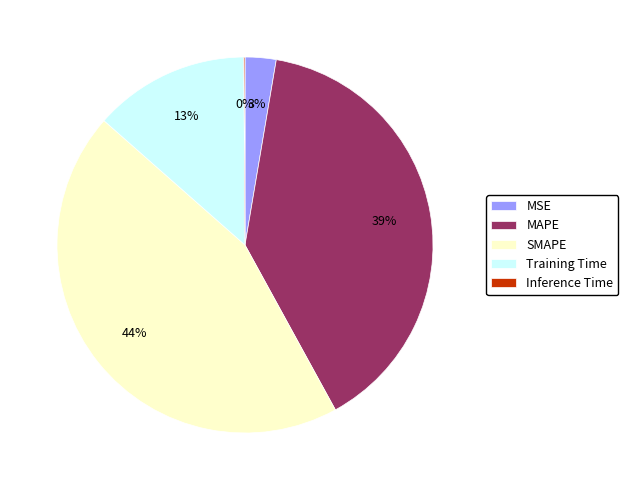

Which has a higher value, SMAPE or MSE?

SMAPE